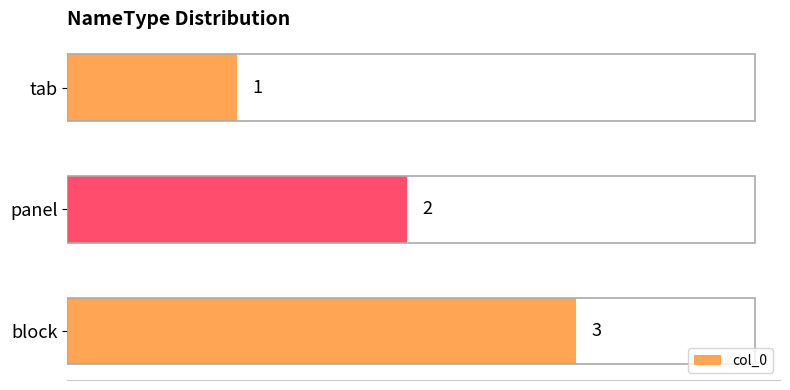

List the labels in order of value, smallest first.

tab, panel, block